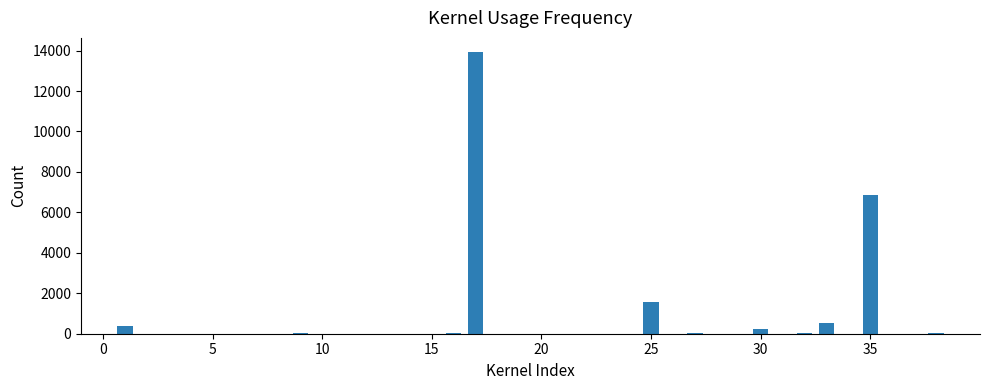

What is the sum of all values?

23670